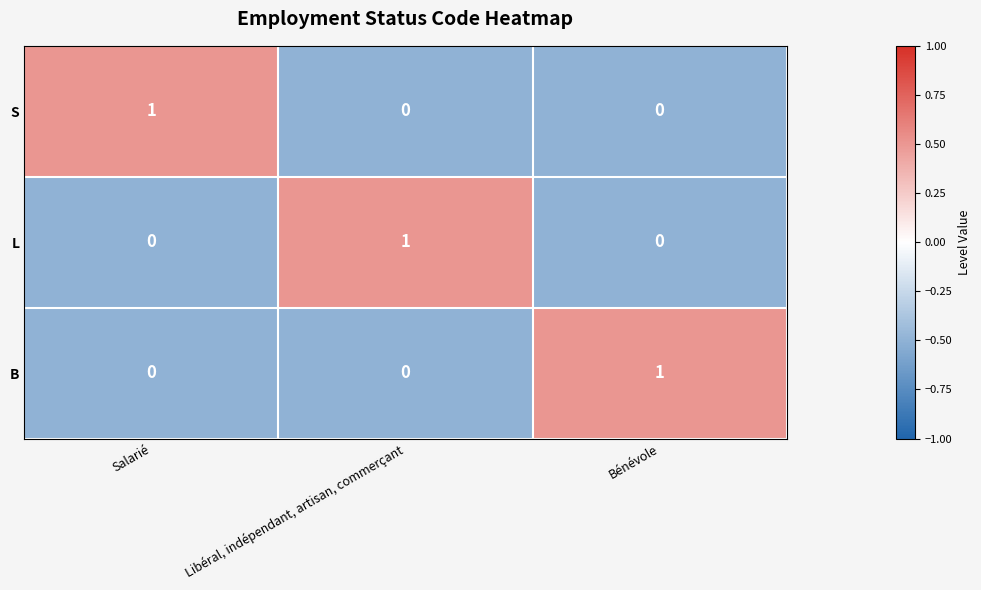

How many L values are between 0 and 1?

3